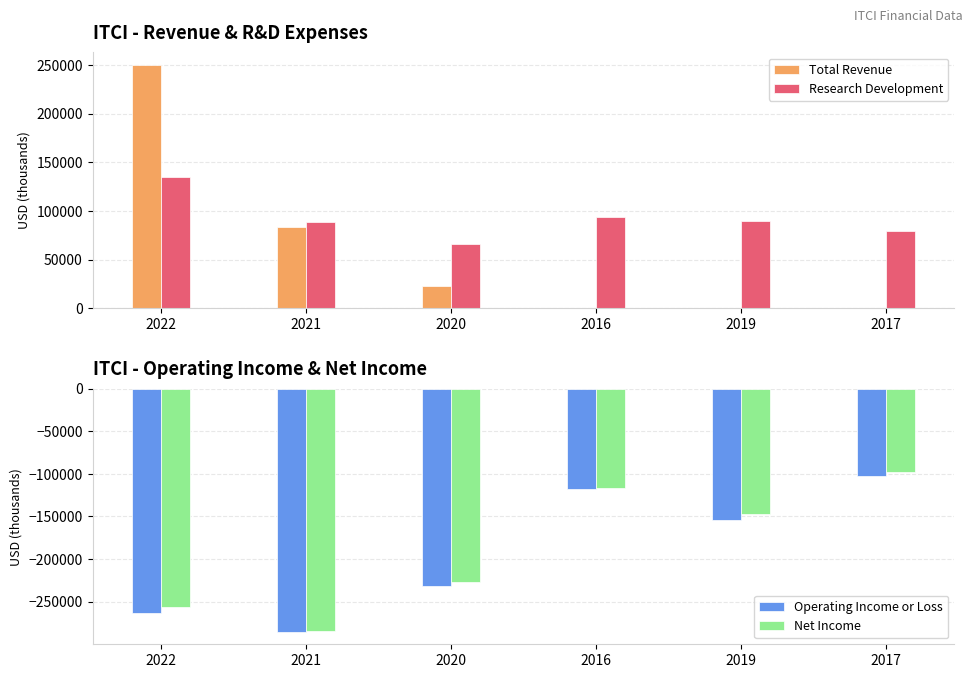

What is the value of the Research Development bar at the 6th from the left?

79400